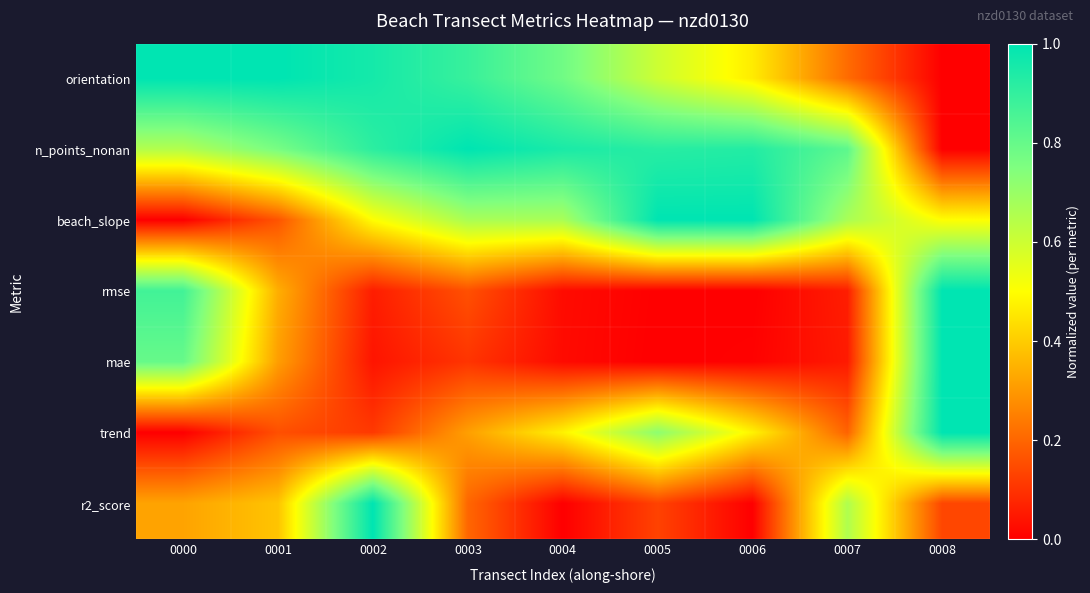

What is the greatest value displayed?

1.0